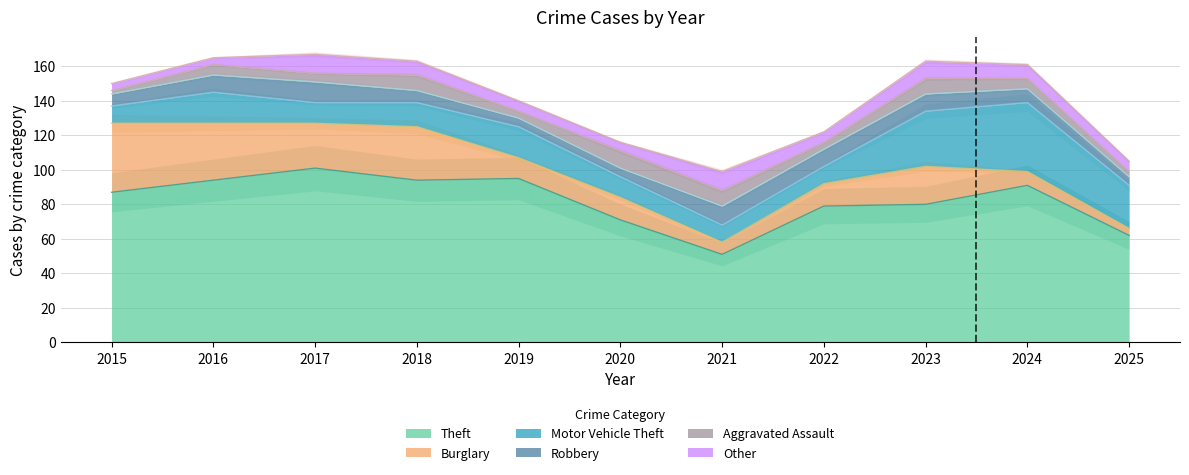

Is it true that Robbery equals 5 at 2019?

True